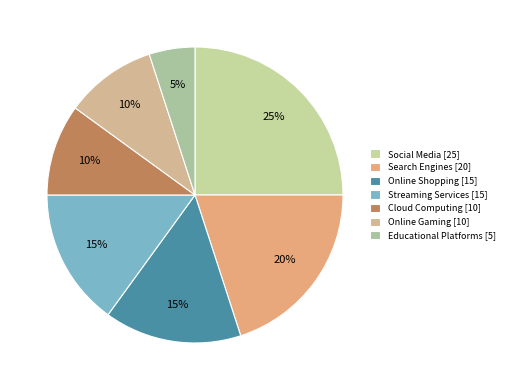

To the nearest percent, what is the difference between the Online Gaming and Educational Platforms slice percentages?

5%